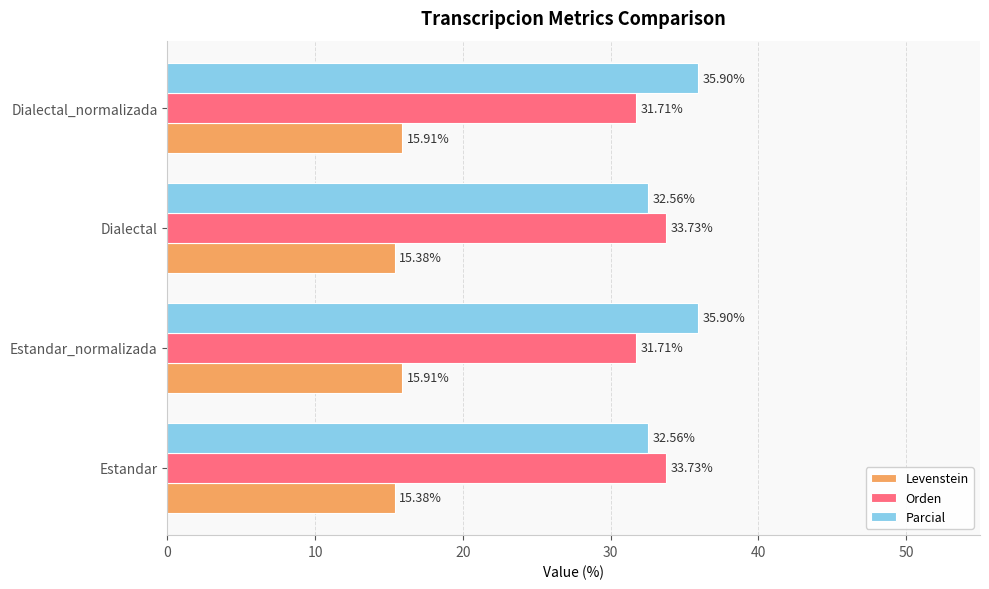

What is the average value of the Levenstein series?

15.6